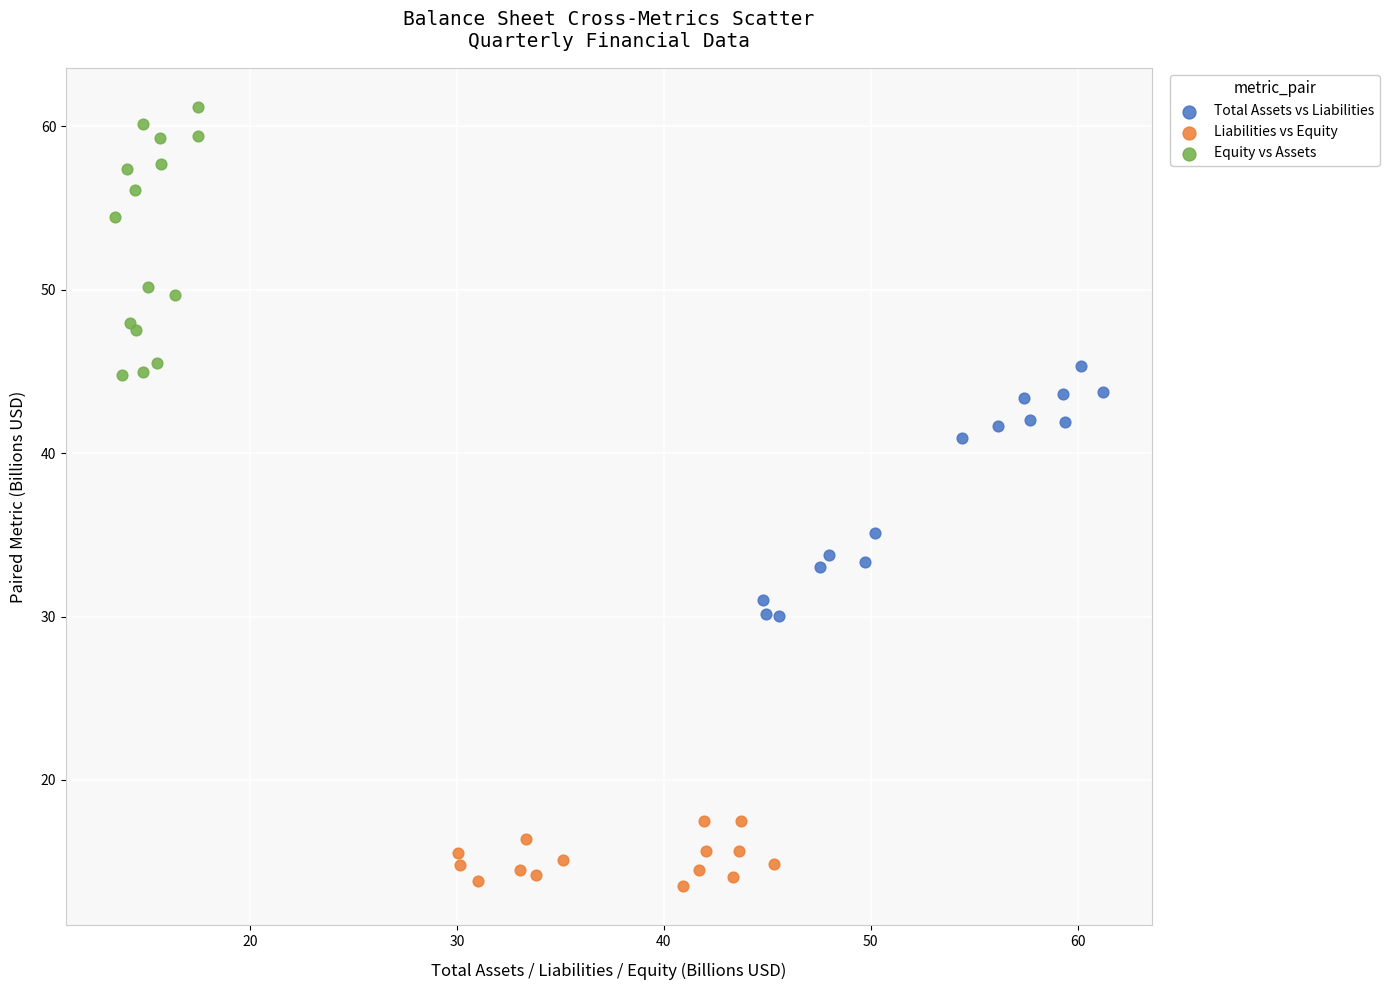

What are all the series names shown in the legend?

Total Assets vs Liabilities, Liabilities vs Equity, Equity vs Assets